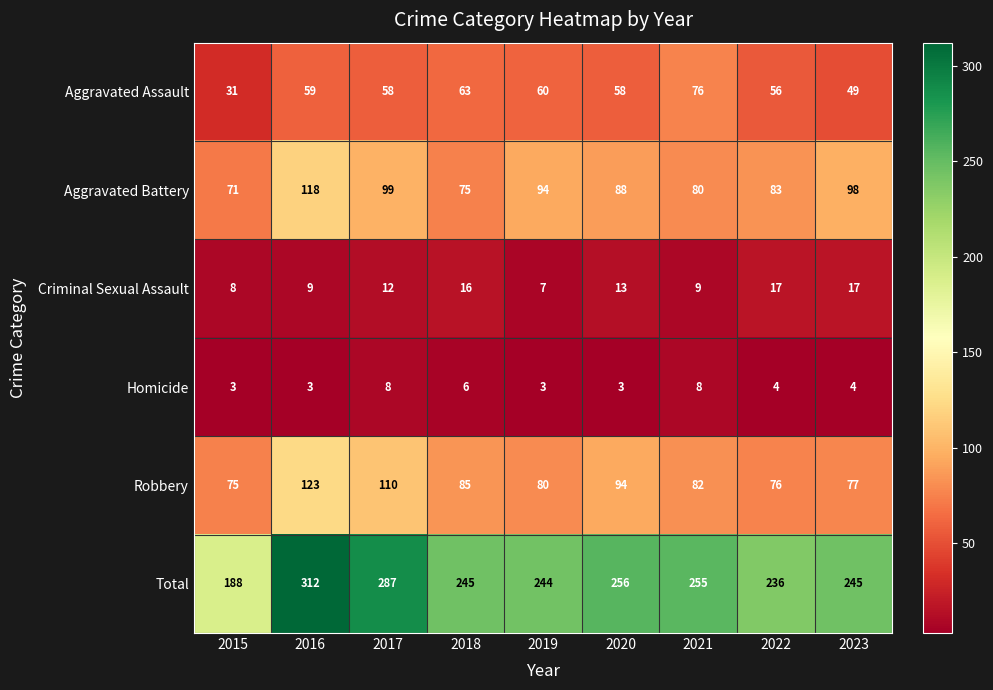

Rank the series at 2019 from highest to lowest value.

Total, Aggravated Battery, Robbery, Aggravated Assault, Criminal Sexual Assault, Homicide